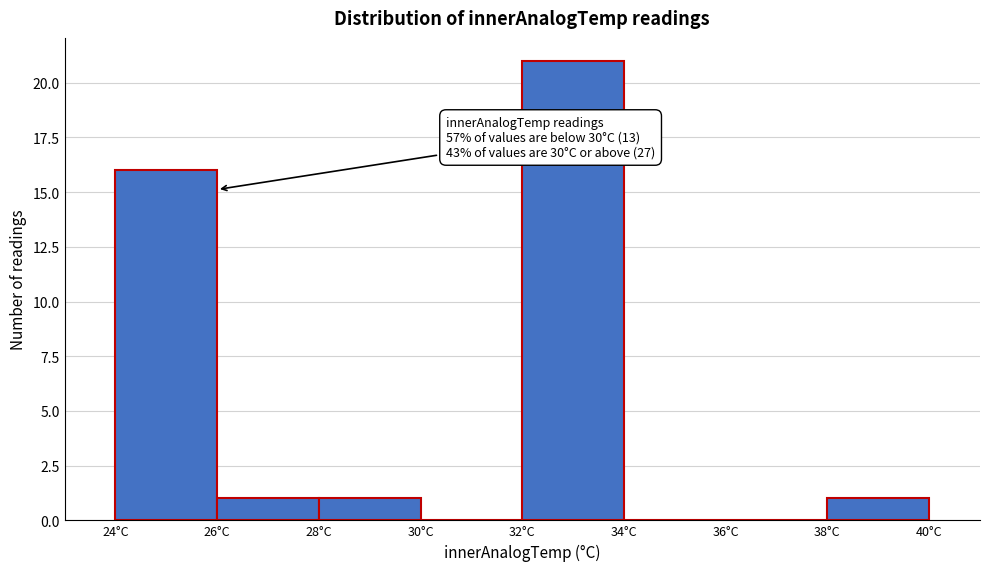

Over which range of the x-axis is the bar tallest?

32 to 34